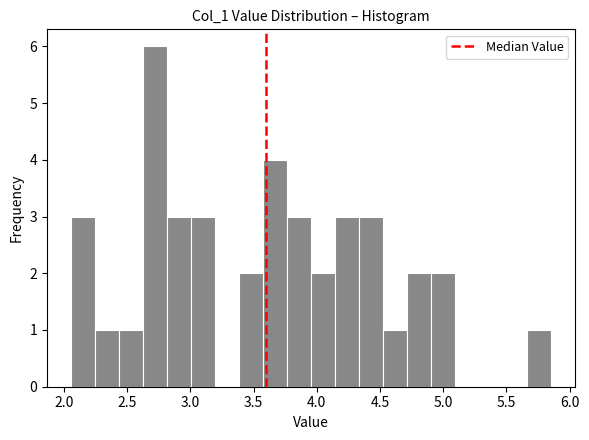

Read against the x-axis, roughly where is the centre of the tallest bar?

2.70